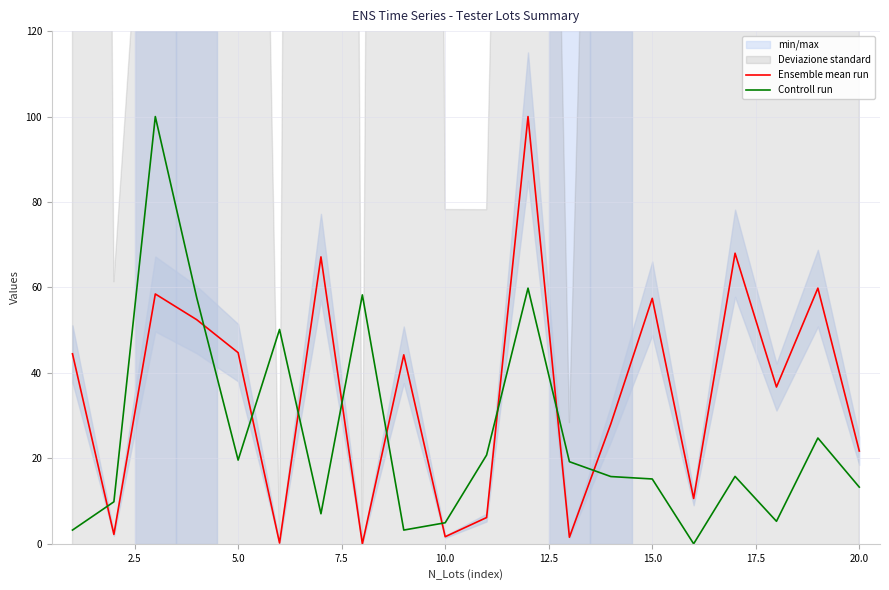

After their last crossing, which series has the higher values: Ensemble mean run or Controll run?

Ensemble mean run